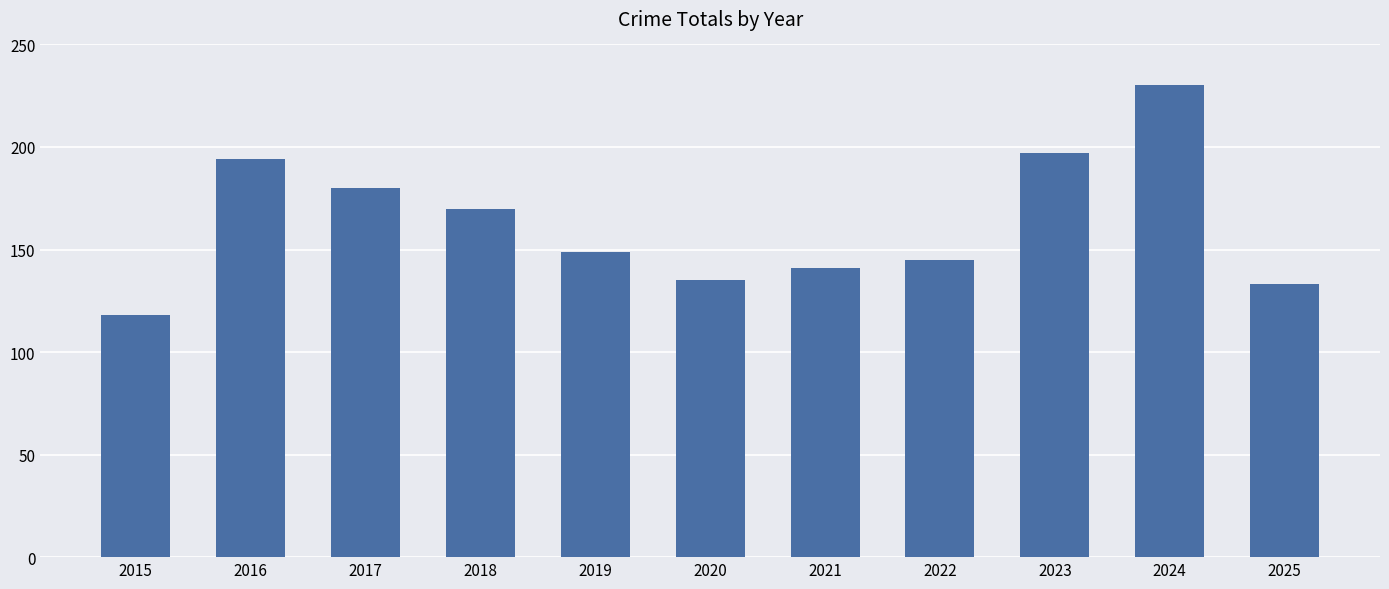

What is the smallest value displayed?

118